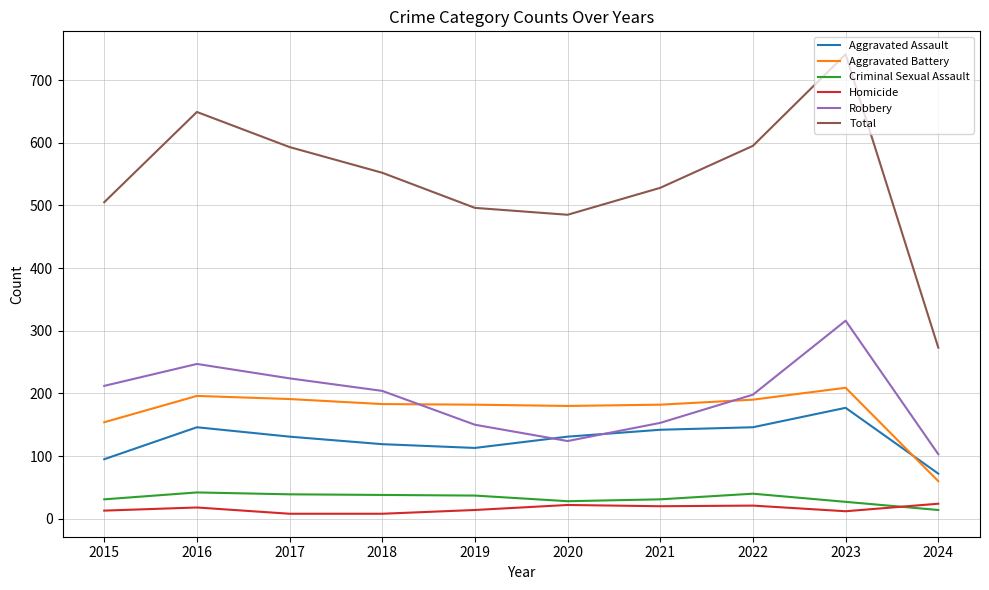

Is the value of Aggravated Assault at 2019 greater than the value of Aggravated Battery at 2024?

Yes